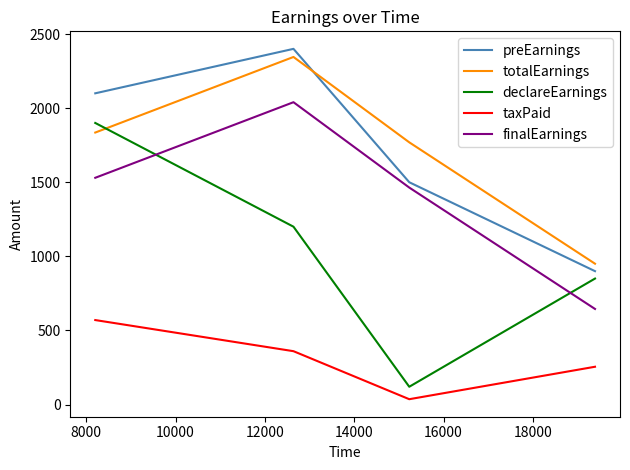

What is the maximum value shown in the chart?

2400.0